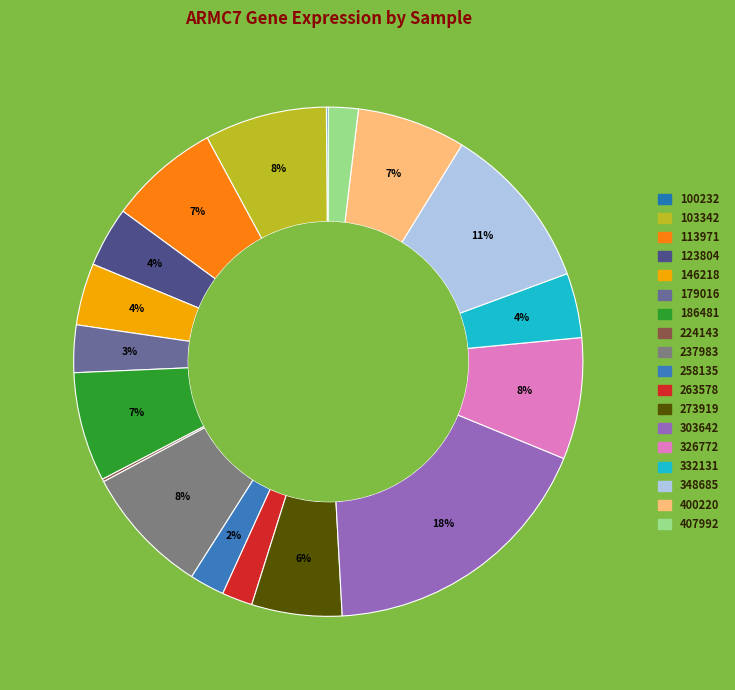

Which has a higher value, 224143 or 407992?

407992